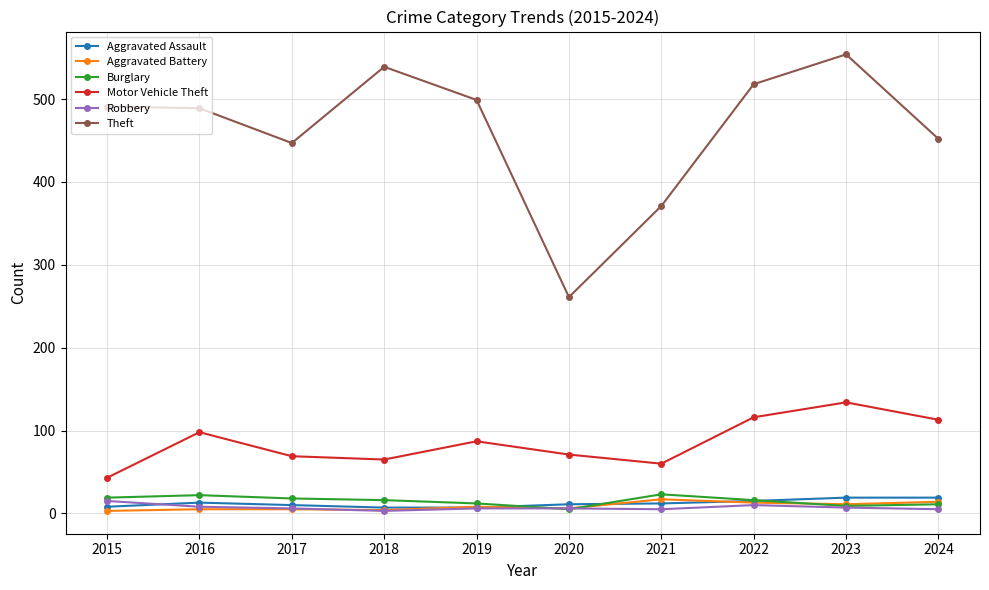

What is the total value across all series at 2021?

488